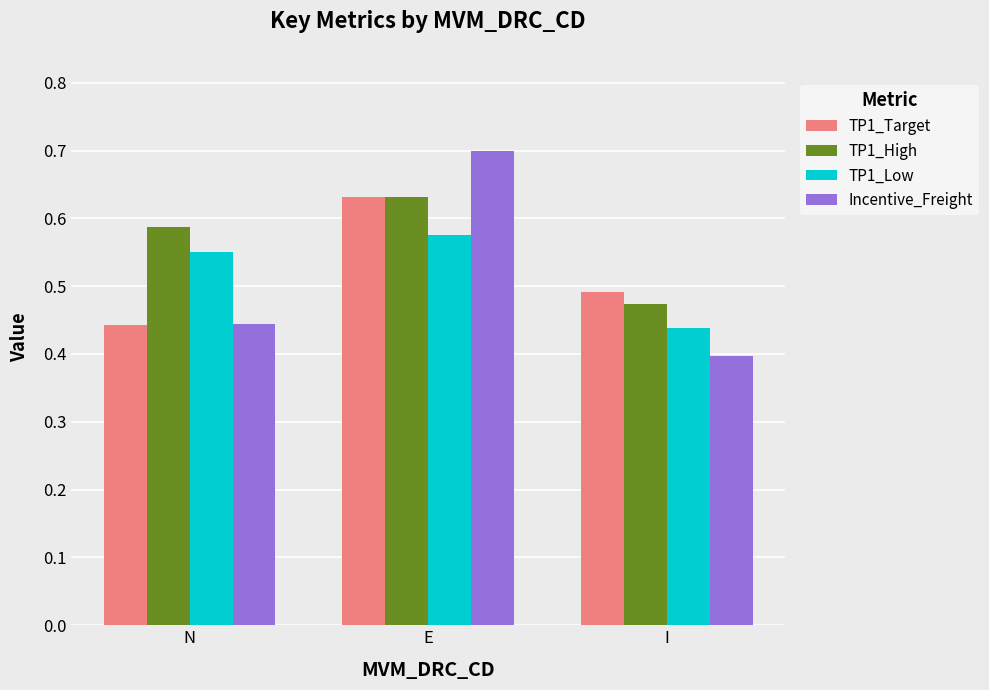

Between N and E, which series saw the biggest shift?

Incentive_Freight